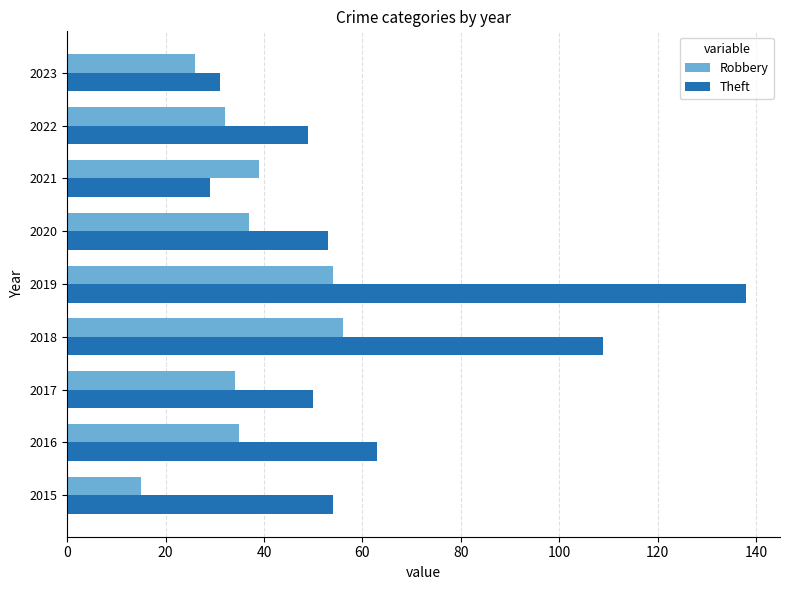

Which series has the widest spread of values?

Theft